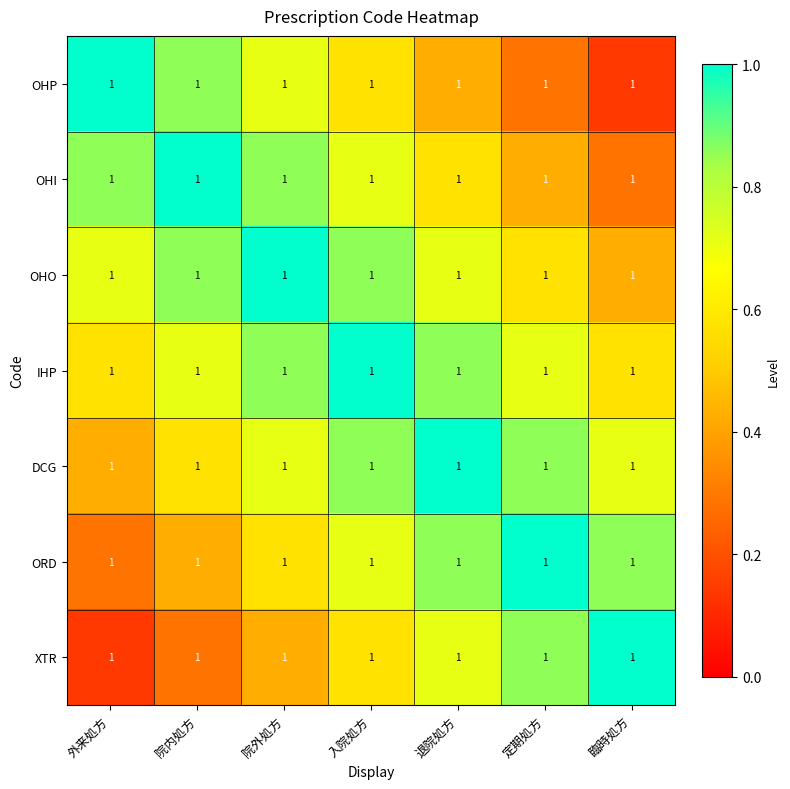

Which series has the largest total across all categories?

IHP